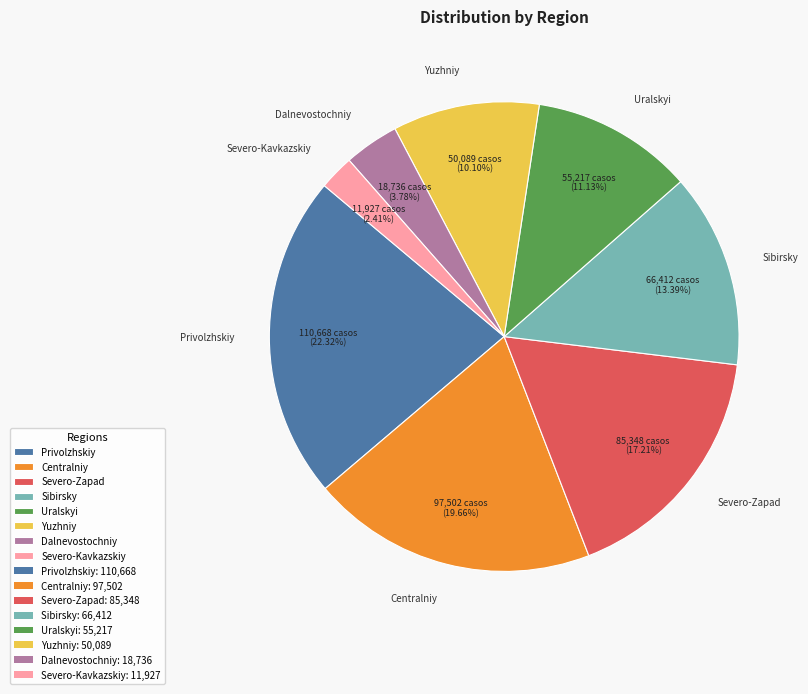

How many slices are in this pie chart?

8